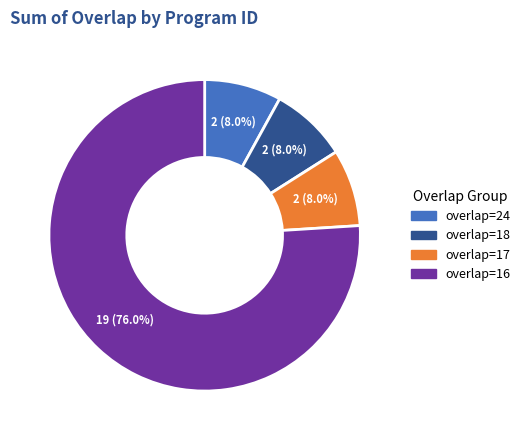

Is there a majority slice in this chart?

Yes